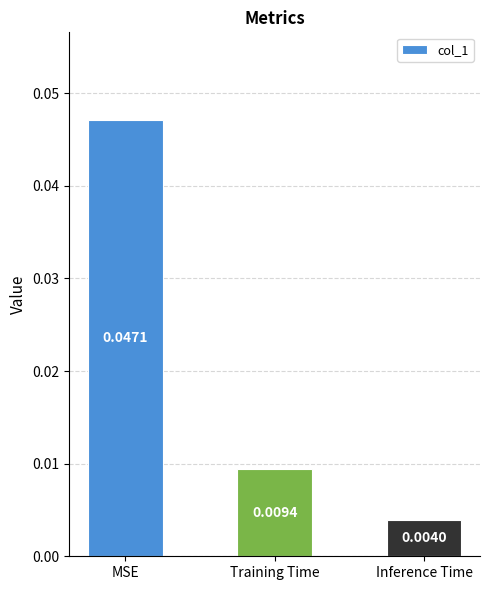

Which has a higher value, MSE or Training Time?

MSE